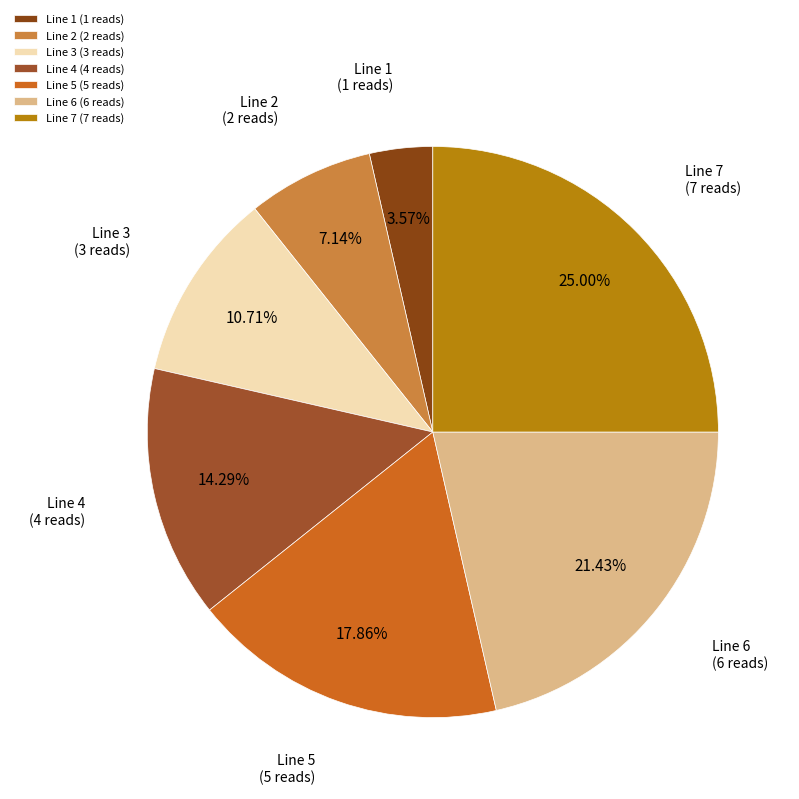

Rank the categories by value from lowest to highest.

Line 1, Line 2, Line 3, Line 4, Line 5, Line 6, Line 7